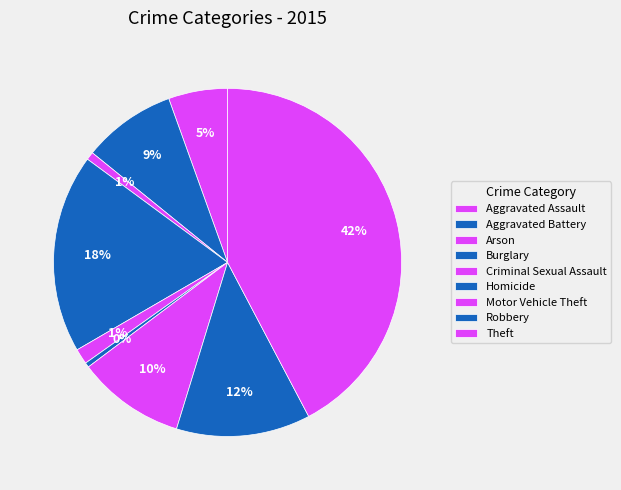

Count the number of slices in the pie.

9